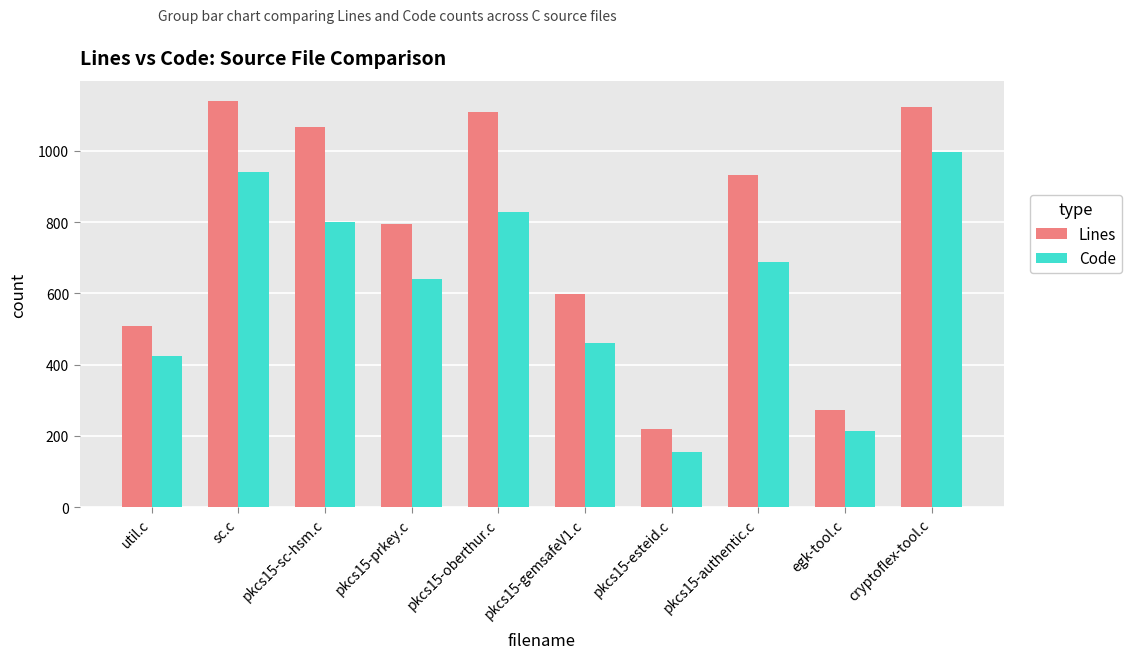

At which label is Lines closest to 679?

pkcs15-gemsafeV1.c